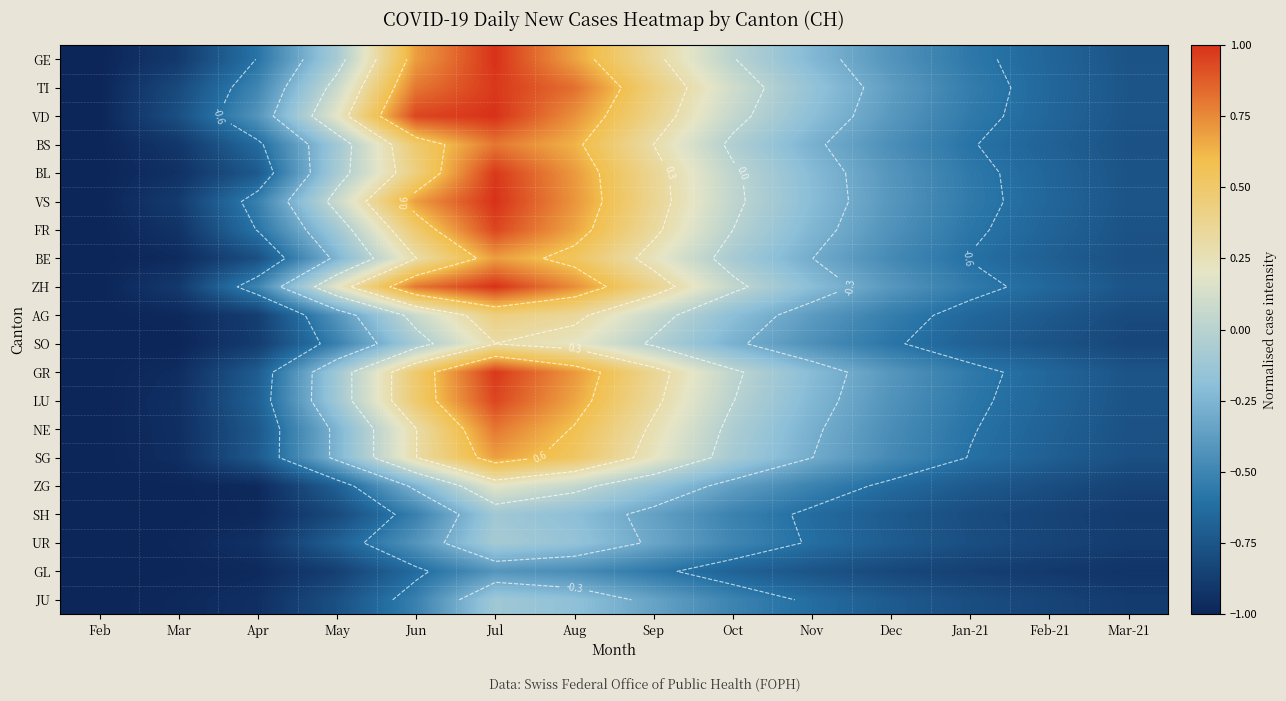

How many distinct data groups are displayed?

20